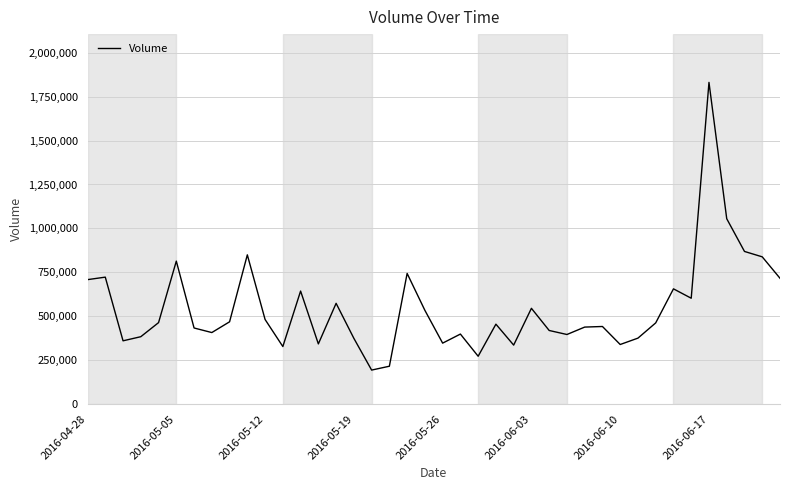

How many interior local valleys (lower than both neighbors) does the data have?

11